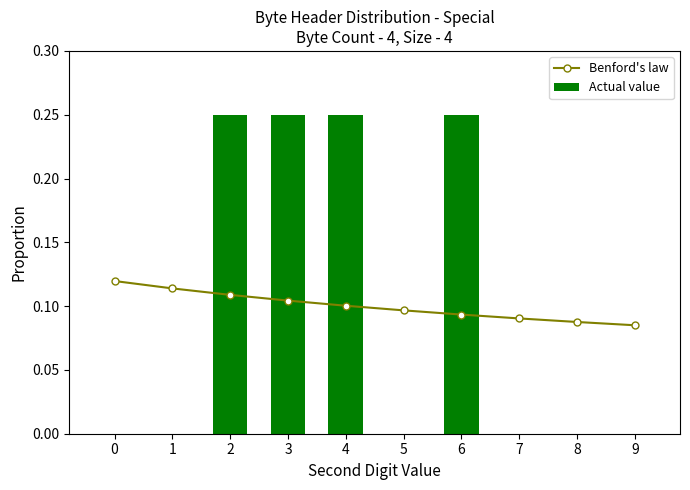

List the series in order of their overall mean, highest first.

Actual value, Benford's law